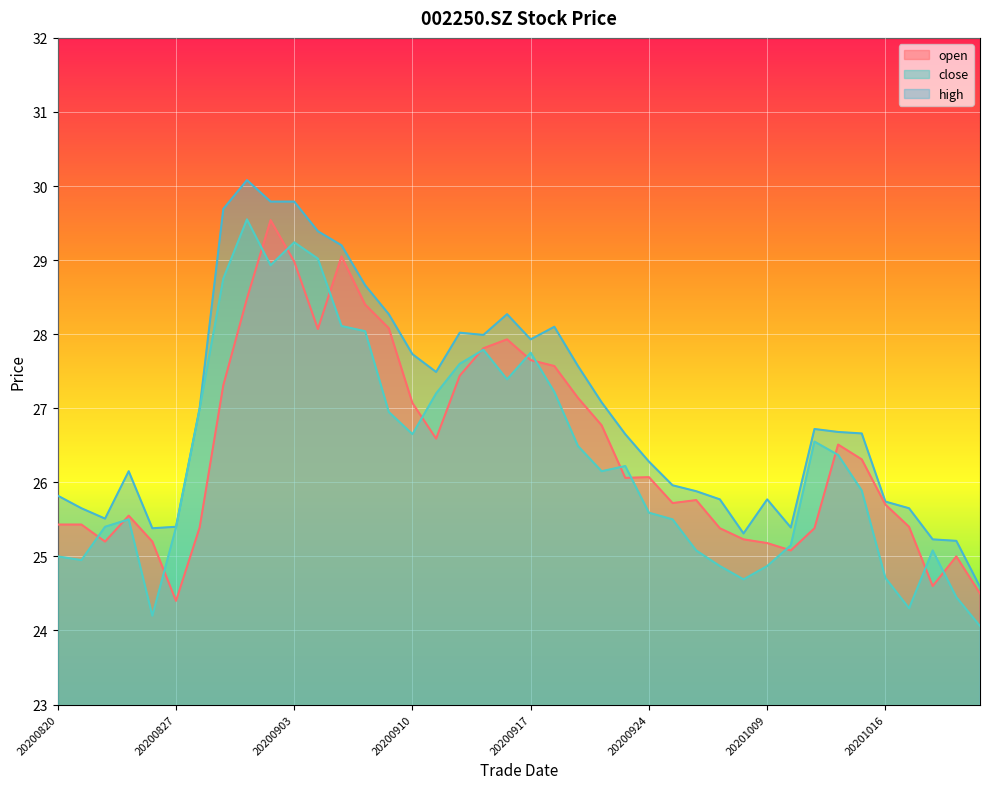

True or false: open has a value of 5.7 at 20200911.

False